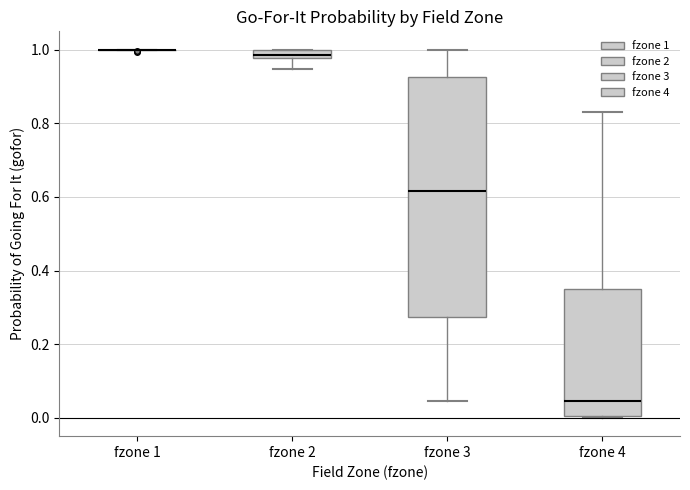

Where is the lower edge of the box for fzone 3 on the y-axis? The values are not printed on the chart, so give them approximately, as read against the axis.

0.28